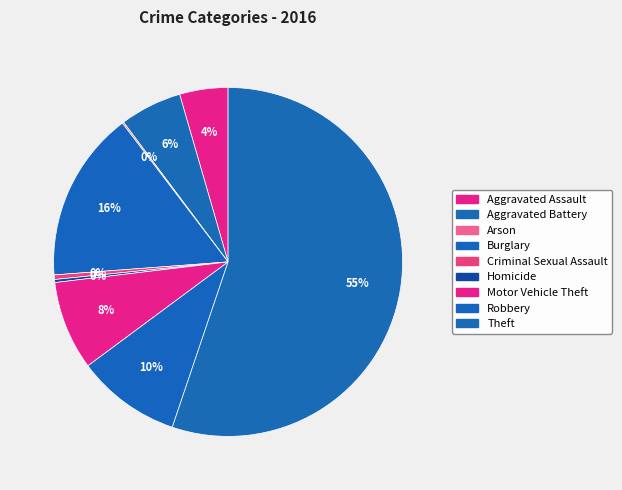

Rank the categories by value from lowest to highest.

Arson, Homicide, Criminal Sexual Assault, Aggravated Assault, Aggravated Battery, Motor Vehicle Theft, Robbery, Burglary, Theft